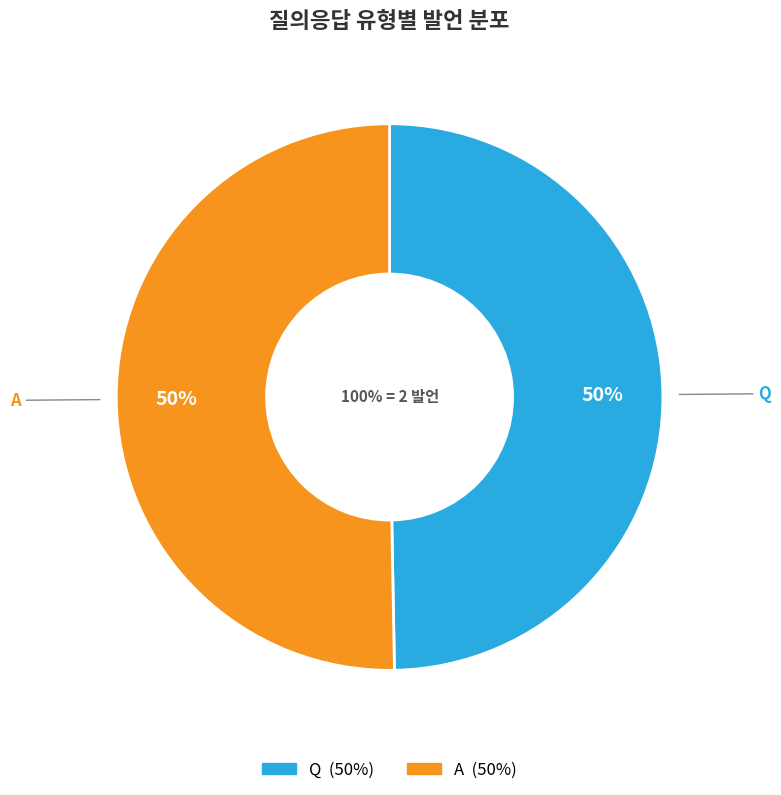

Is there any slice that represents more than half of the pie?

Yes